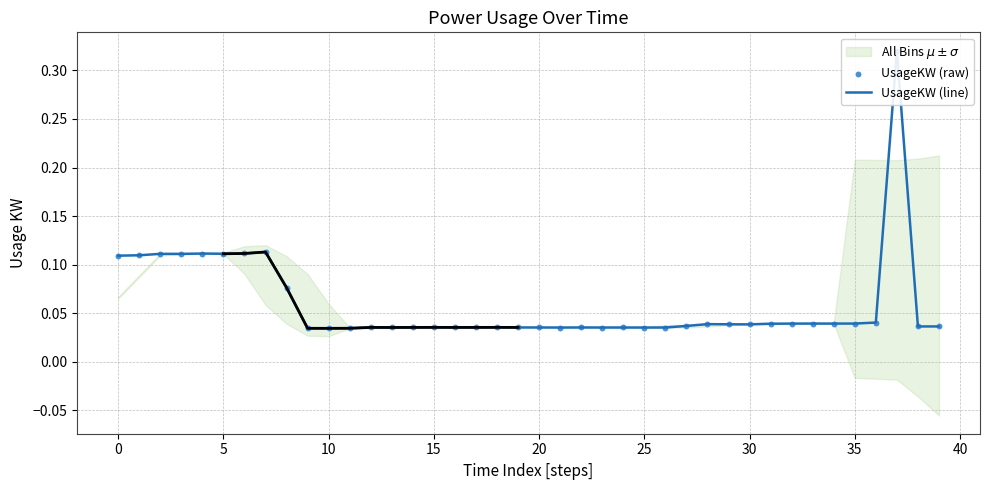

Which series reaches the minimum Y coordinate?

UsageKW (line)